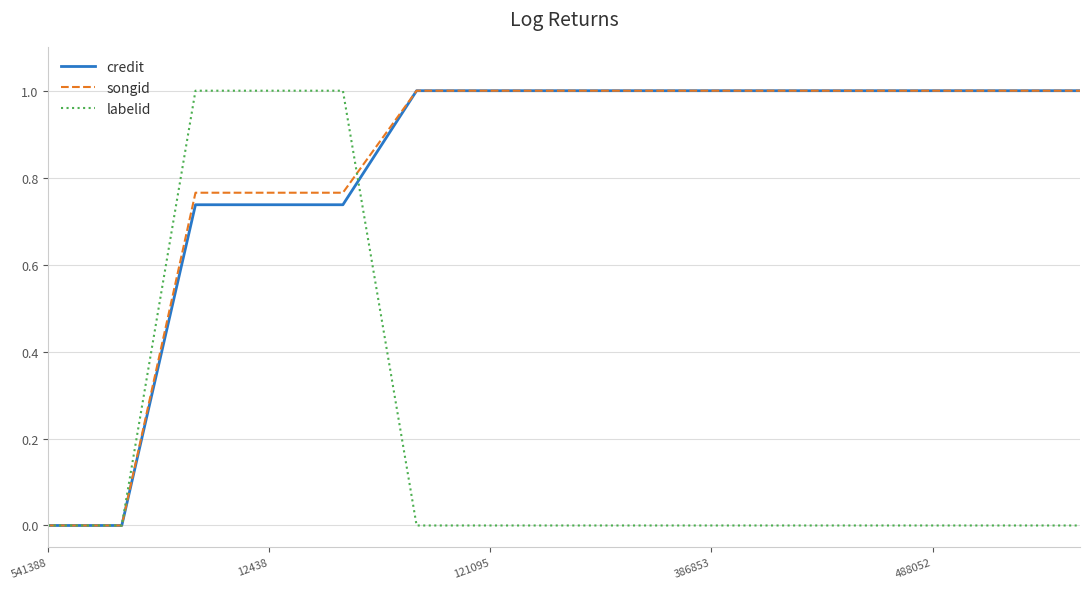

What is the highest value of the labelid series?

1.0